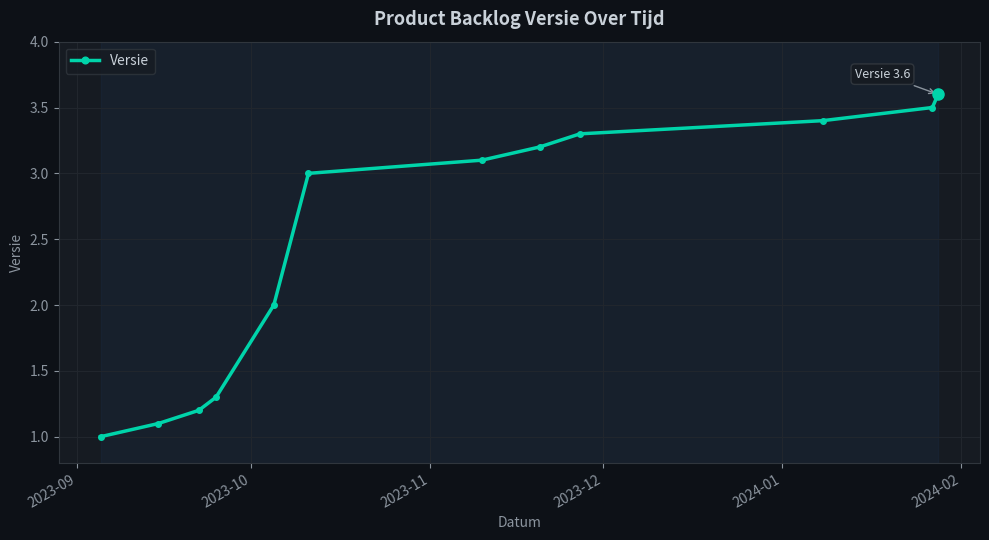

What is the value of the 3rd point from the left?

1.2